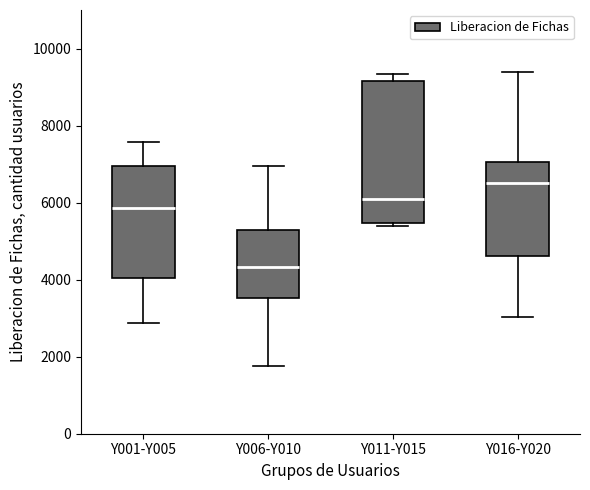

Comparing the boxes themselves (not the whiskers), which one is the tallest?

Y011-Y015